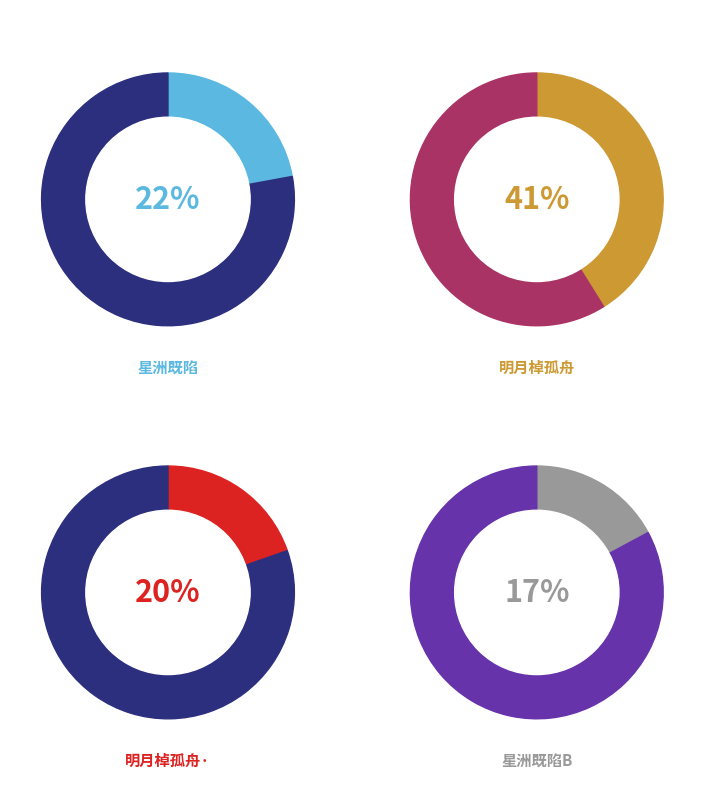

Is there a majority slice in this chart?

No